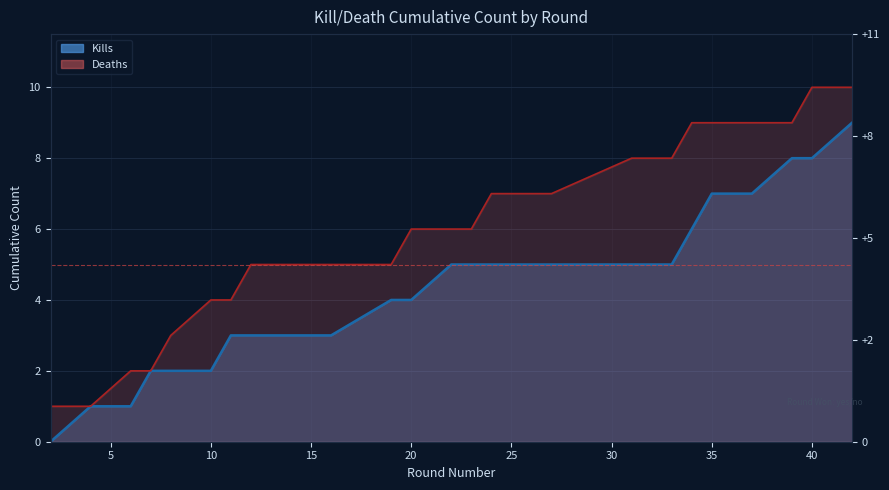

Rank the categories by Deaths value from highest to lowest.

40, 42, 34, 35, 37, 39, 31, 33, 24, 27, 20, 22, 23, 12, 15, 16, 19, 10, 11, 8, 6, 7, 2, 4